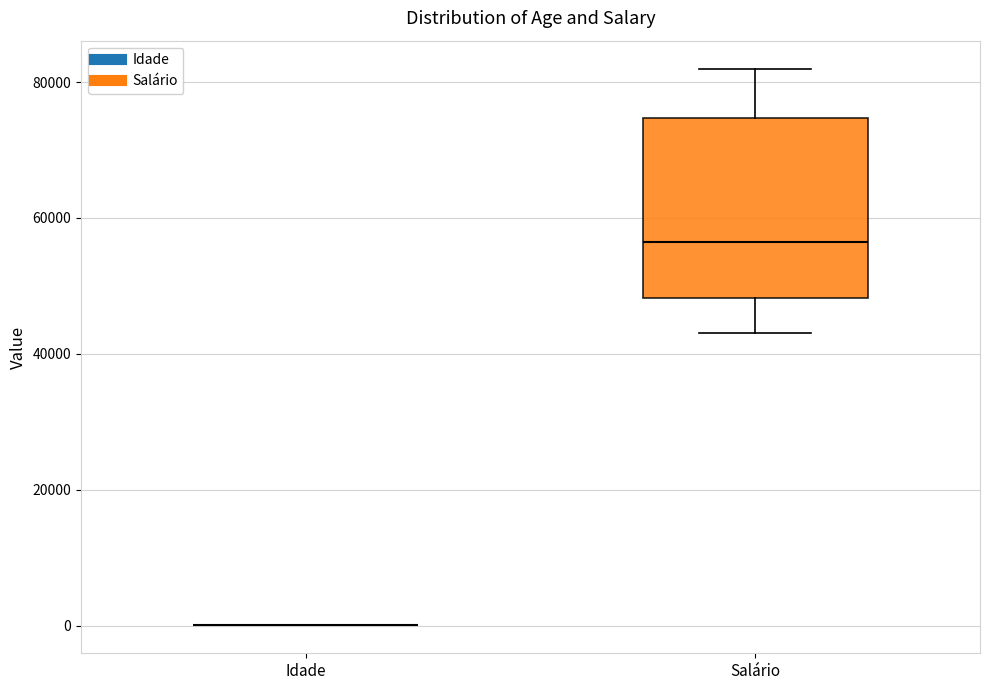

Which box is the tallest, from its lower edge to its upper edge?

Salário